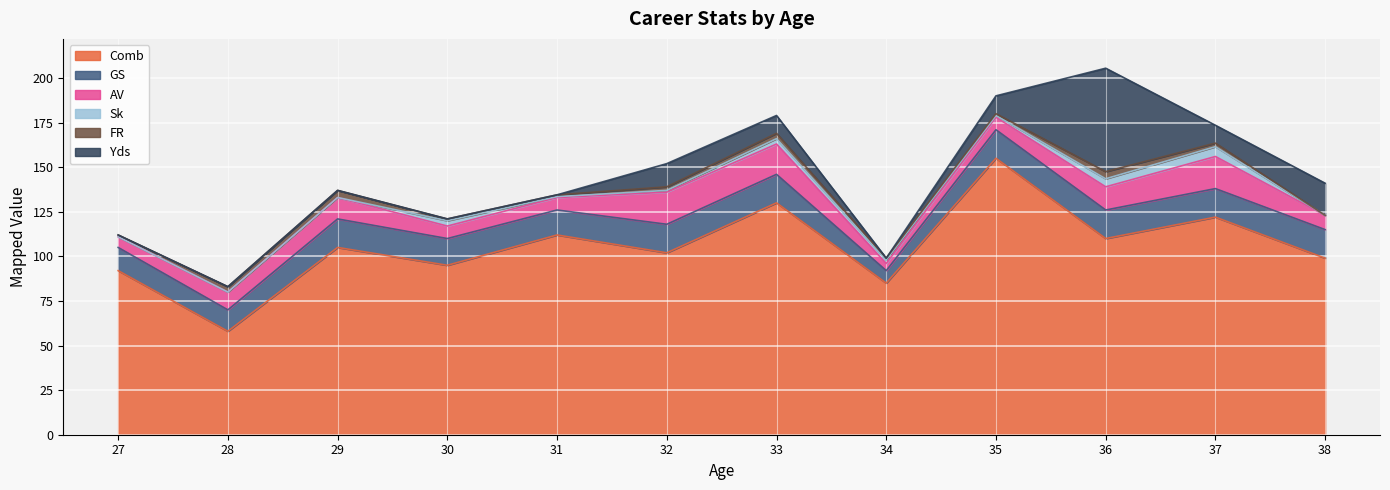

How many data points does each series have?

12